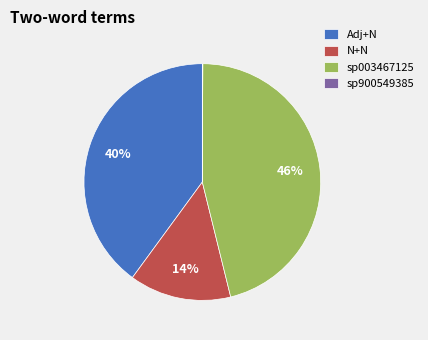

The Adj+N slice represents 51% of the pie. True or false?

False